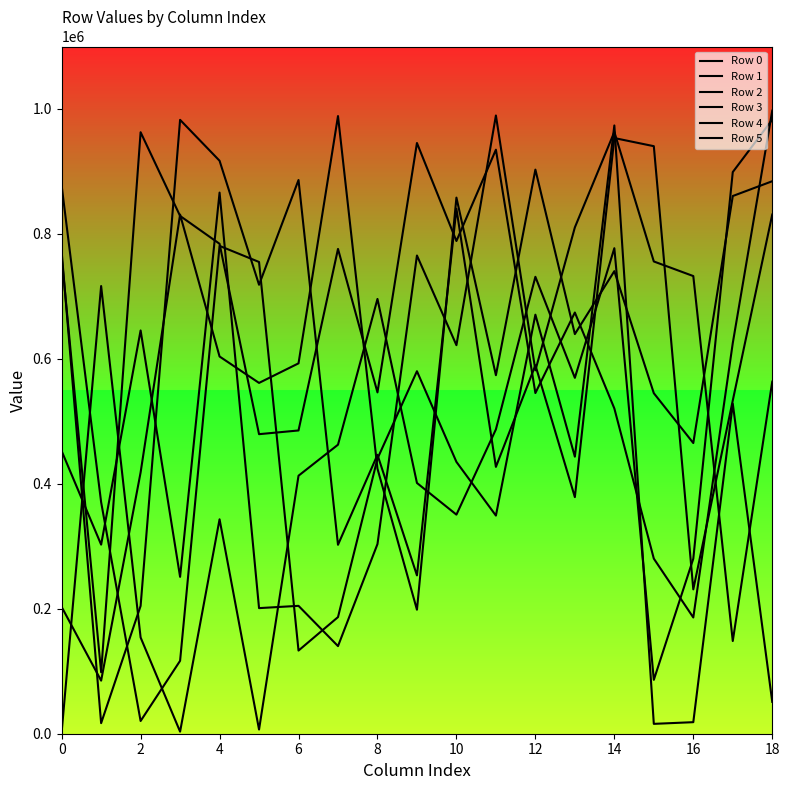

How many distinct data groups are displayed?

6